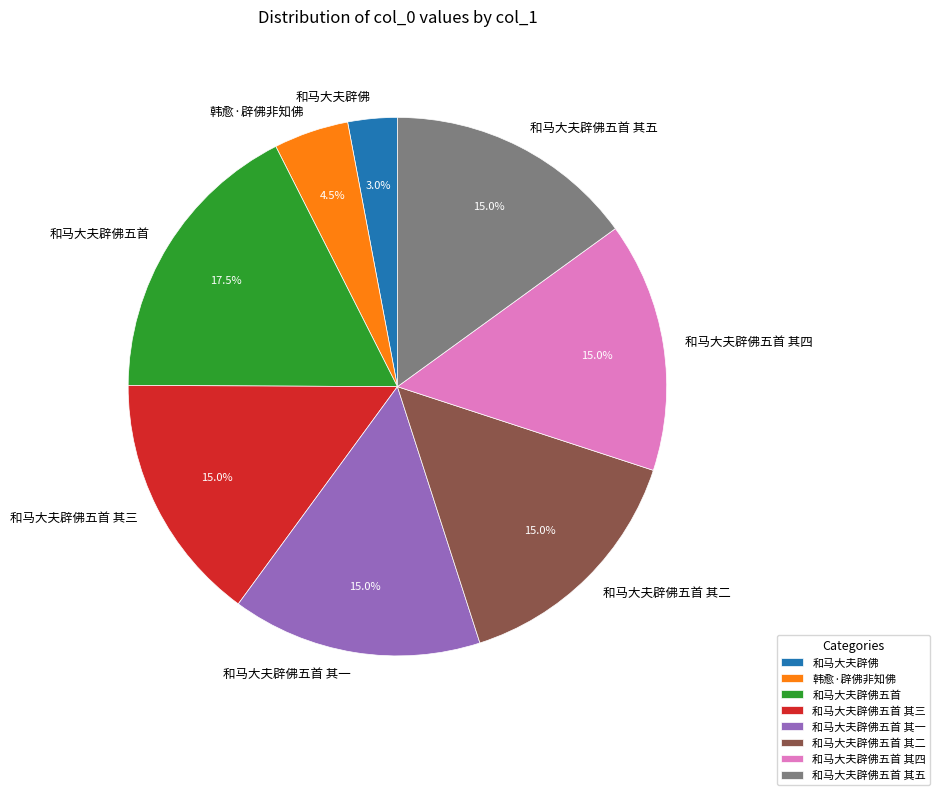

What is the largest slice in the pie chart?

和马大夫辟佛五首